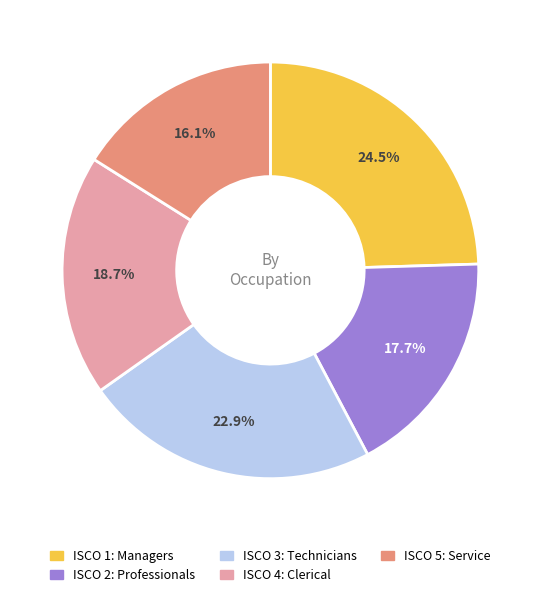

Is there a majority slice in this chart?

No